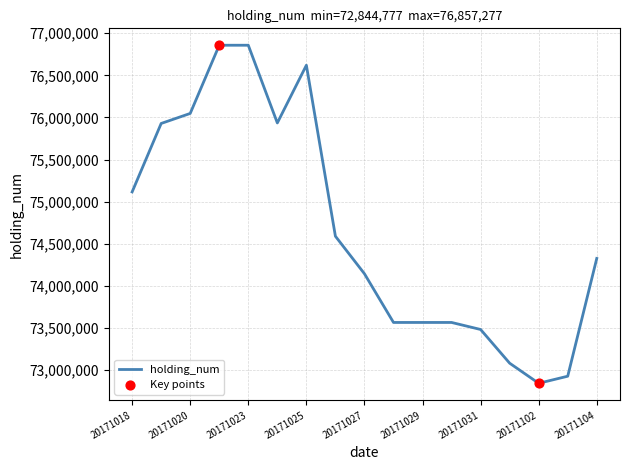

What is the greatest value displayed?

76857277